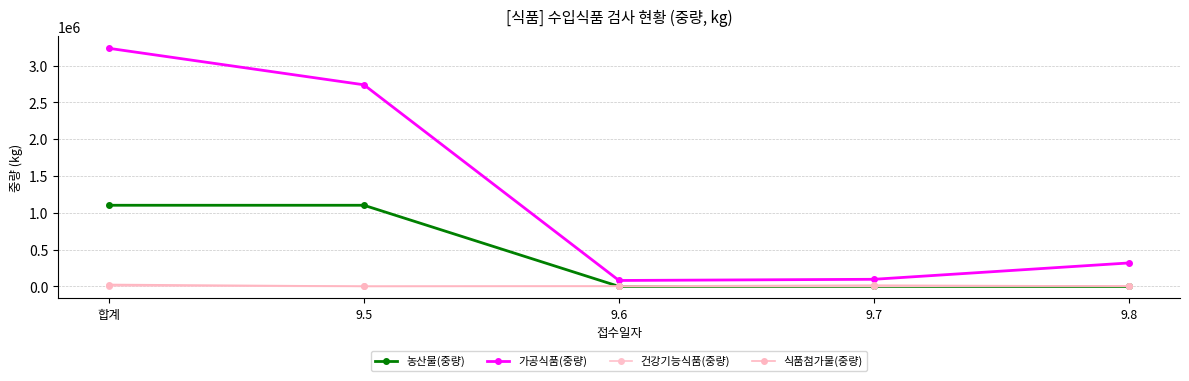

Where is 가공식품(중량) nearest to the value 1658235?

9.5